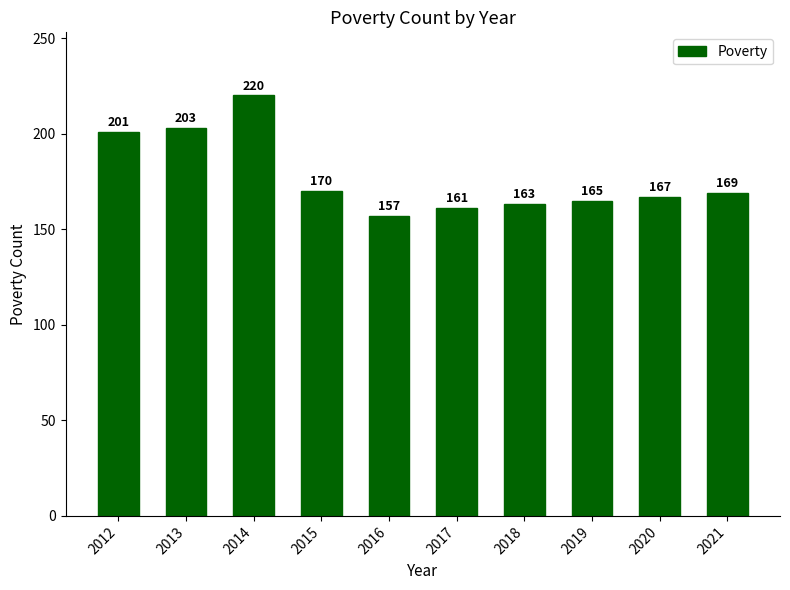

What is the change in value from 2013 to 2019?

-38